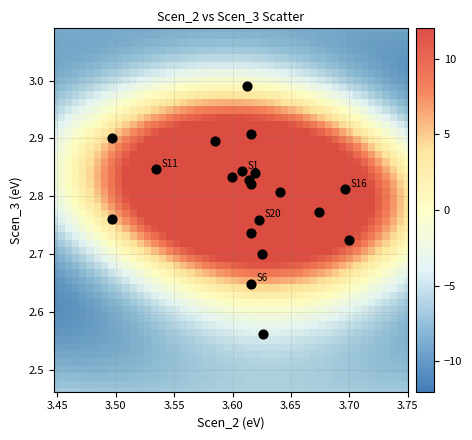

What is the range of Y values (max minus min)?

0.4